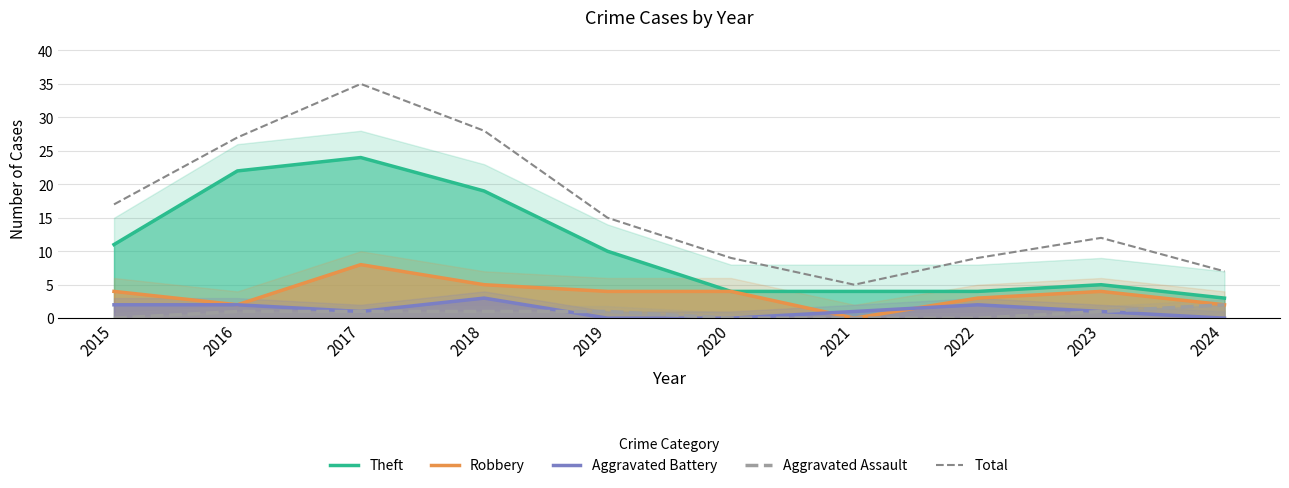

Which series has the largest total across all categories?

Total